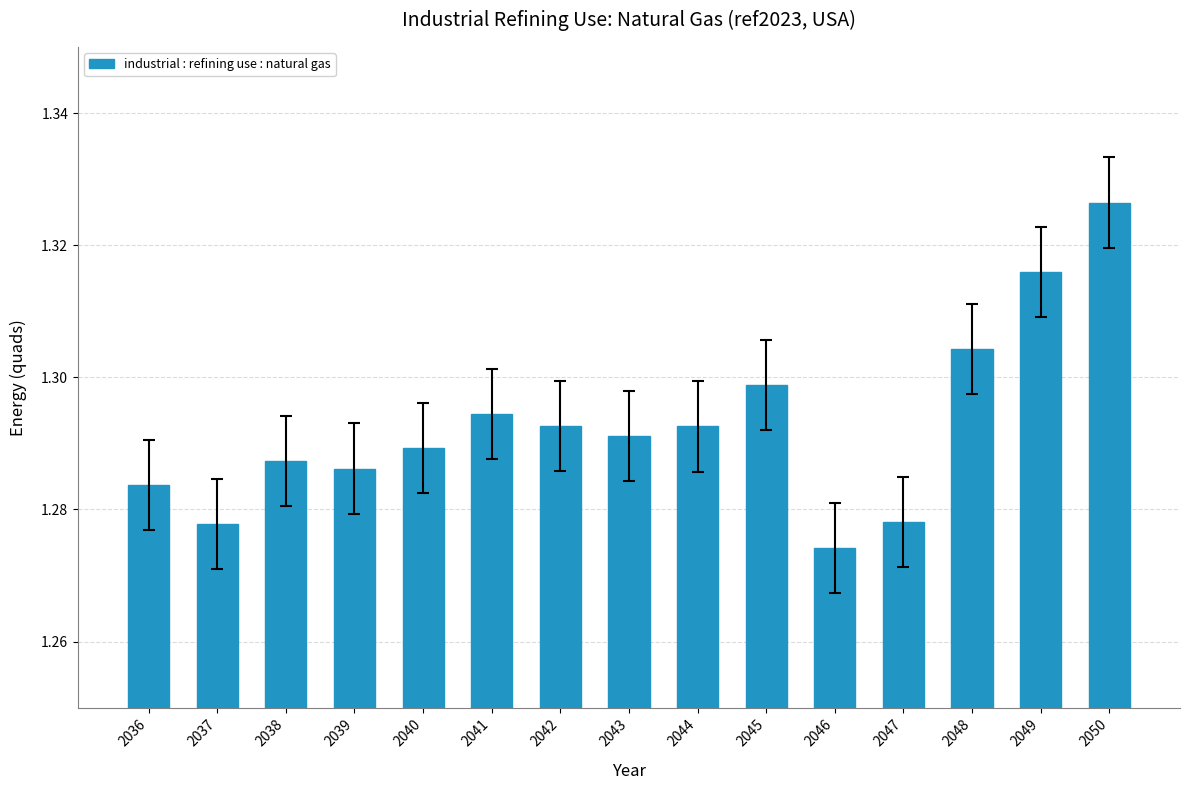

Are the bars horizontal?

No